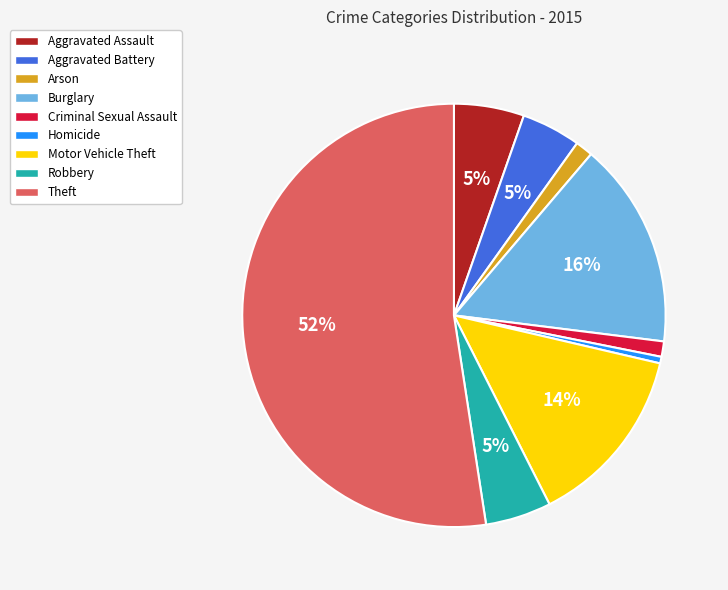

Which category has the biggest portion of the pie?

Theft